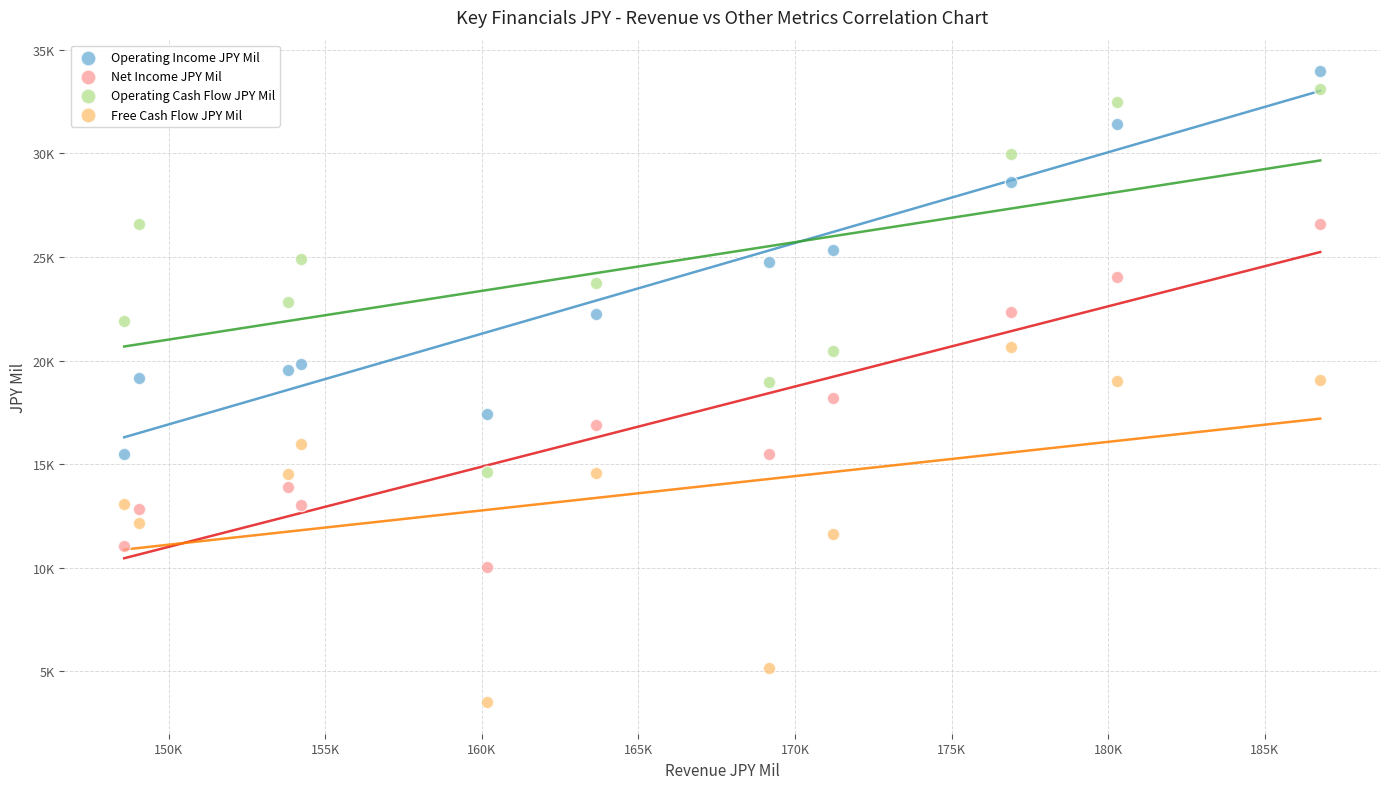

Which series reaches the maximum Y coordinate?

Operating Income JPY Mil